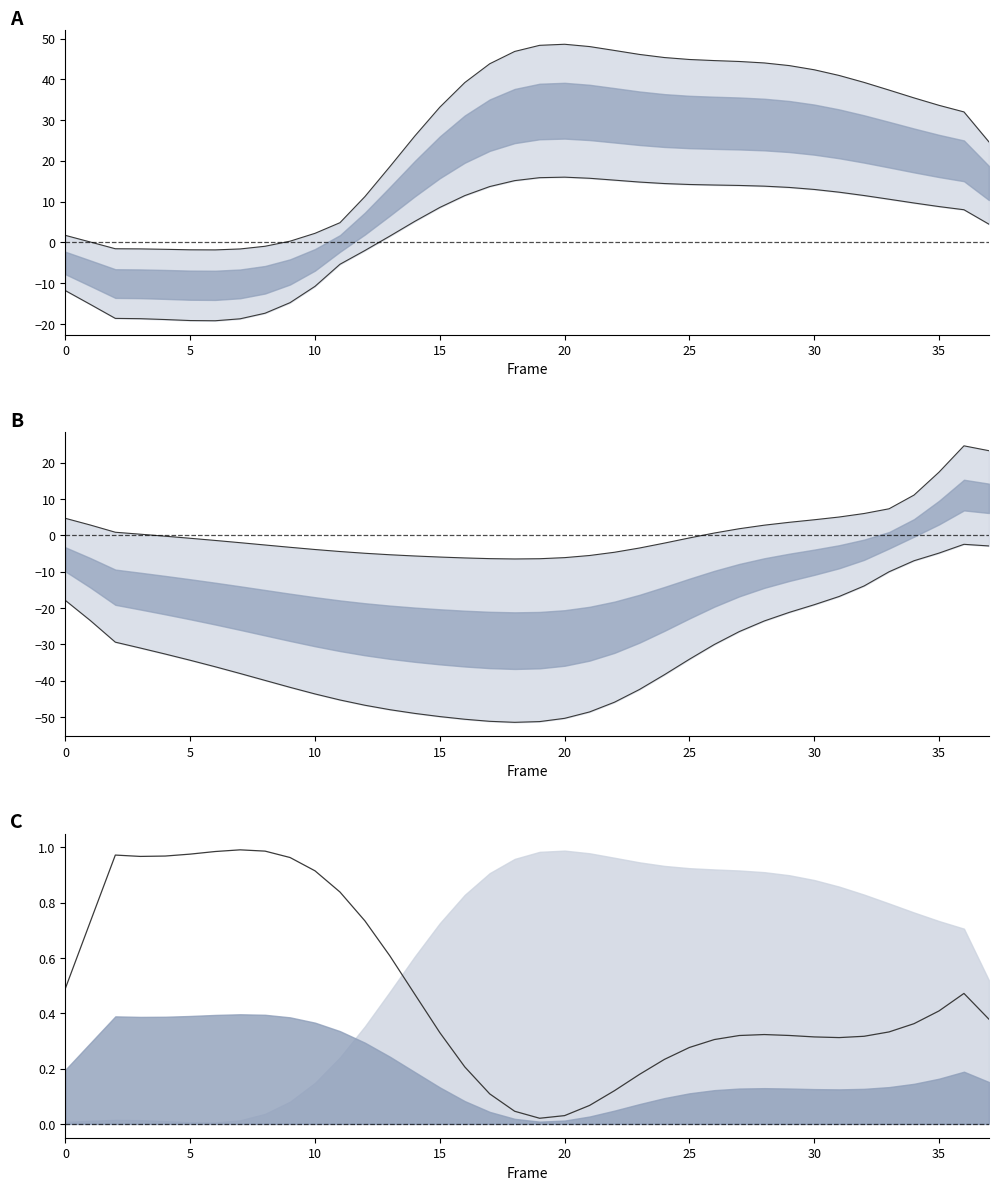

How many data points in Lower bound are above -34?

17